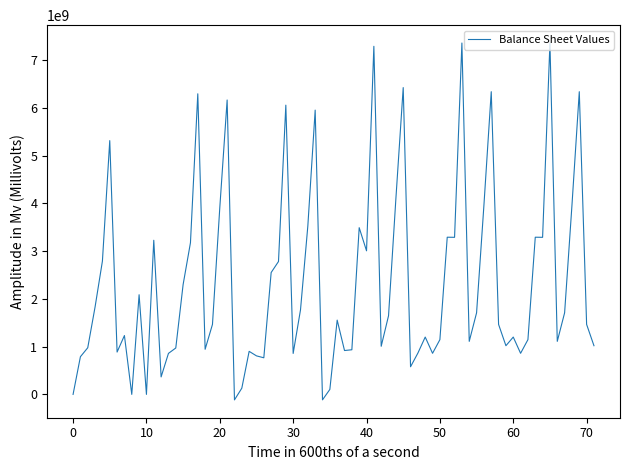

What is the maximum value shown in the chart?

7362000000